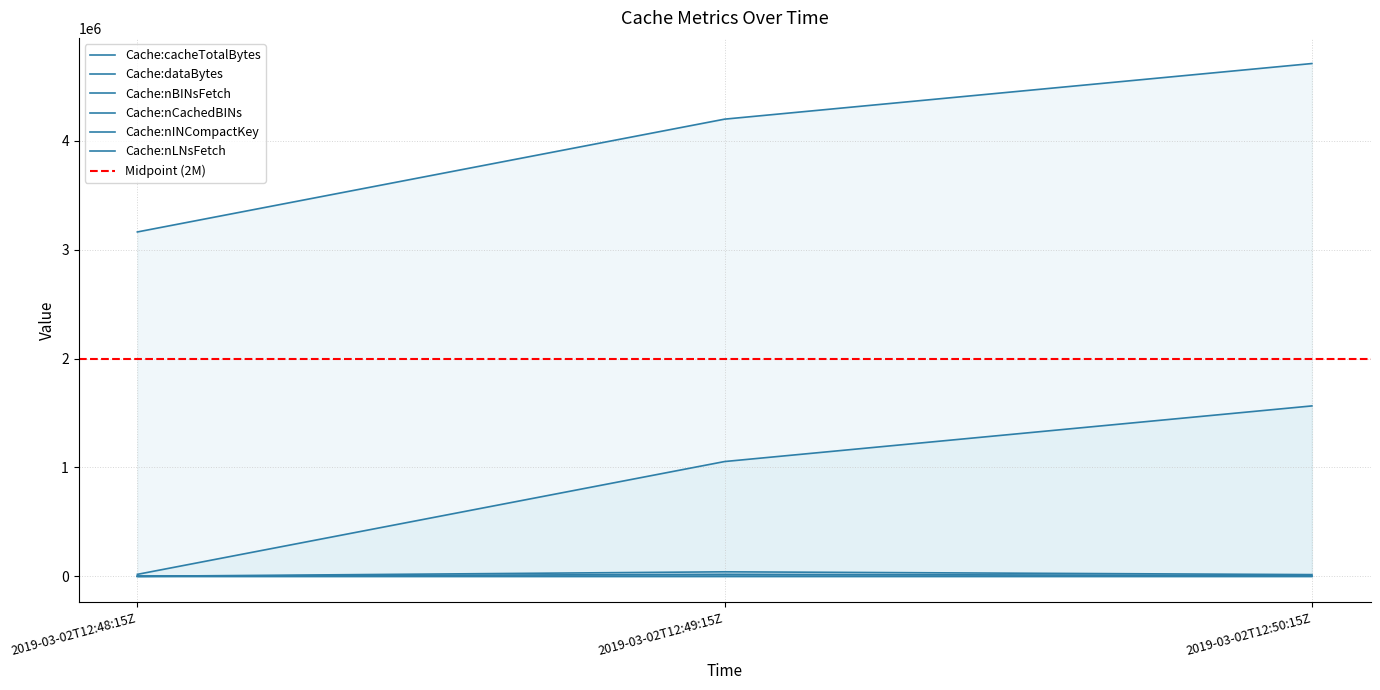

Reading left to right, extract all data points from this chart.

Cache:cacheTotalBytes: 2019-03-02T12:48:15Z=3163933	2019-03-02T12:49:15Z=4200388	2019-03-02T12:50:15Z=4711388
Cache:dataBytes: 2019-03-02T12:48:15Z=17936	2019-03-02T12:49:15Z=1054499	2019-03-02T12:50:15Z=1565499
Cache:nBINsFetch: 2019-03-02T12:48:15Z=4	2019-03-02T12:49:15Z=41247	2019-03-02T12:50:15Z=15652
Cache:nCachedBINs: 2019-03-02T12:48:15Z=3	2019-03-02T12:49:15Z=45	2019-03-02T12:50:15Z=60
Cache:nINCompactKey: 2019-03-02T12:48:15Z=0	2019-03-02T12:49:15Z=19	2019-03-02T12:50:15Z=26
Cache:nLNsFetch: 2019-03-02T12:48:15Z=0	2019-03-02T12:49:15Z=18200	2019-03-02T12:50:15Z=6708